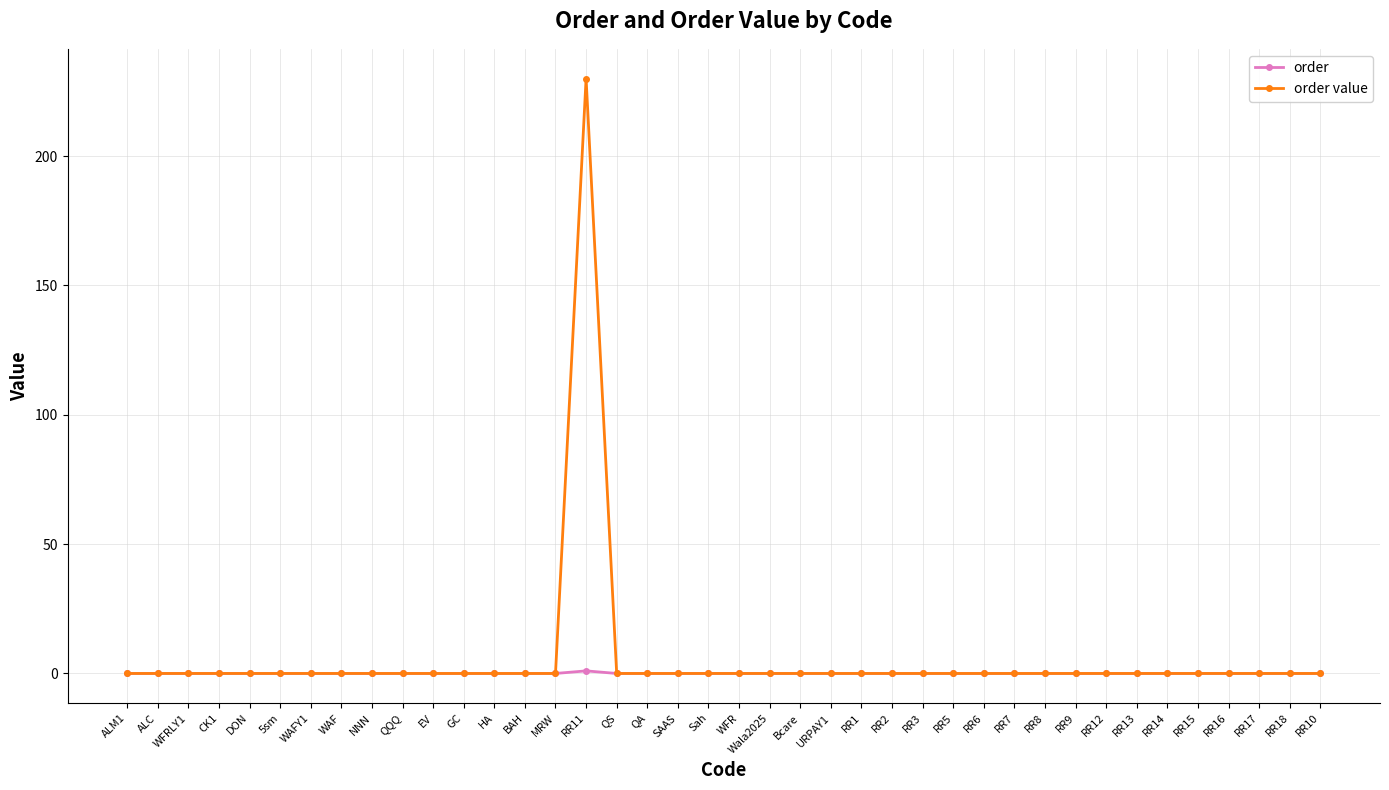

What is the maximum value for order value?

230